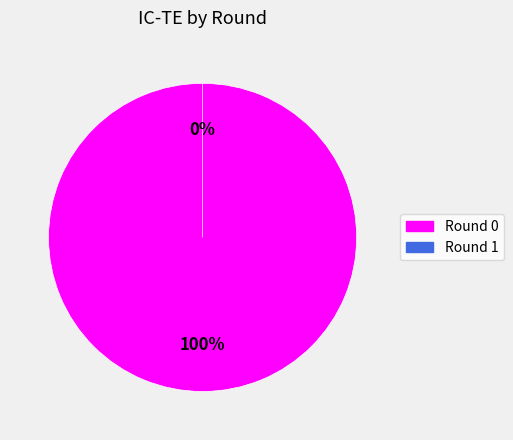

How many segments does this pie chart have?

2